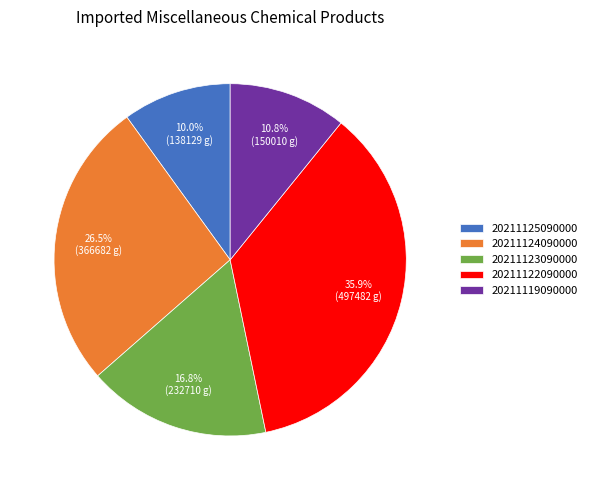

What is the largest slice in the pie chart?

20211122090000